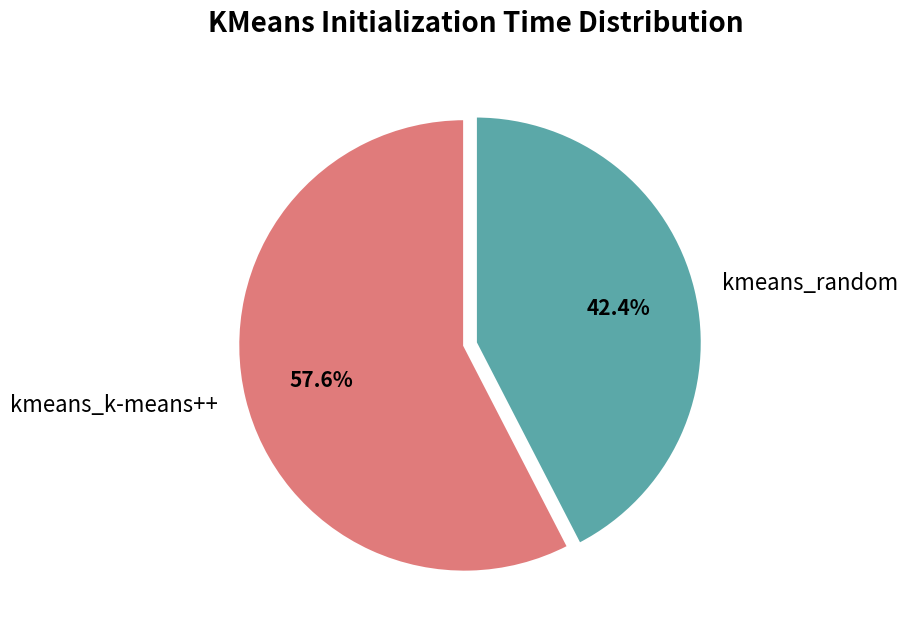

Between kmeans_k-means++ and kmeans_random, which is larger?

kmeans_k-means++